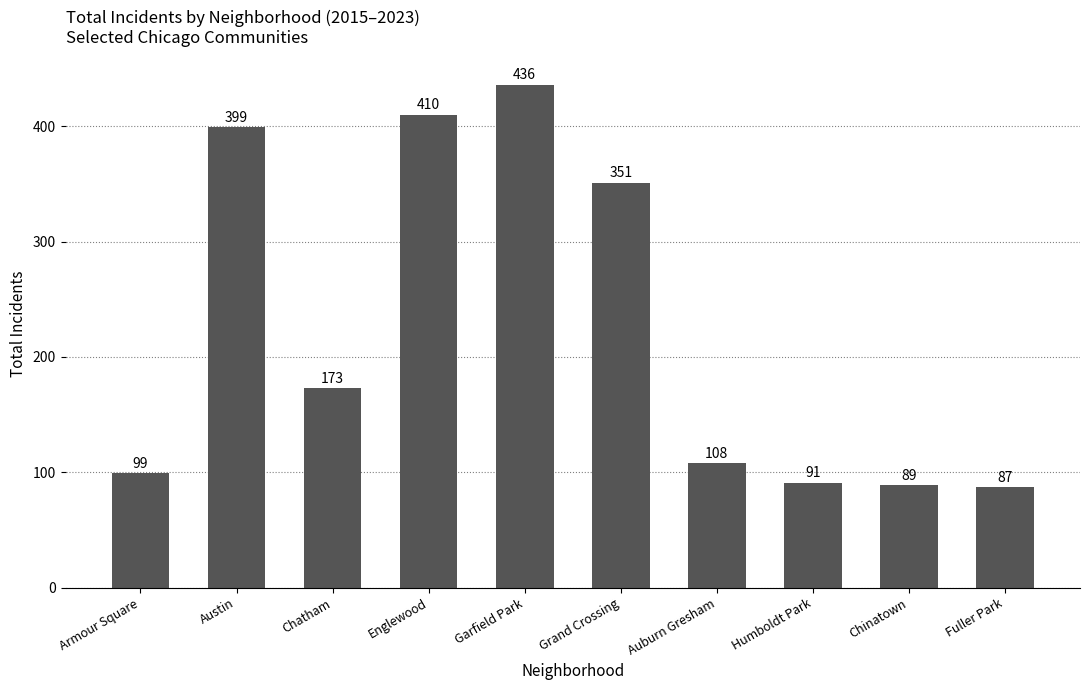

What is the label of the 4th bar from the right?

Auburn Gresham